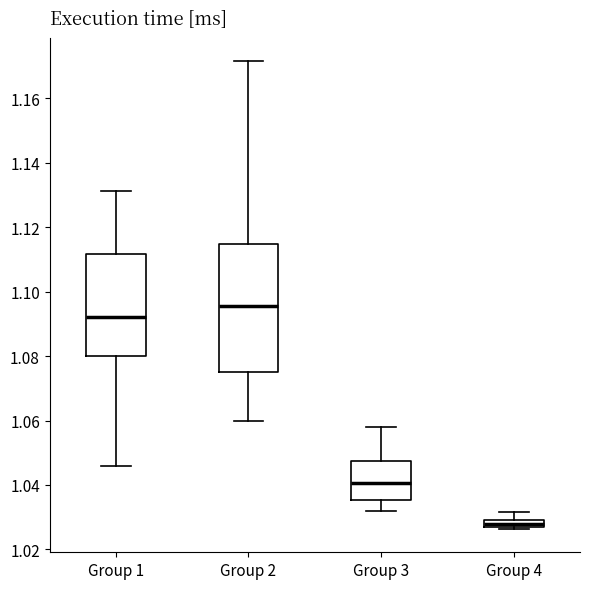

Which box has the lowest median line?

Group 4